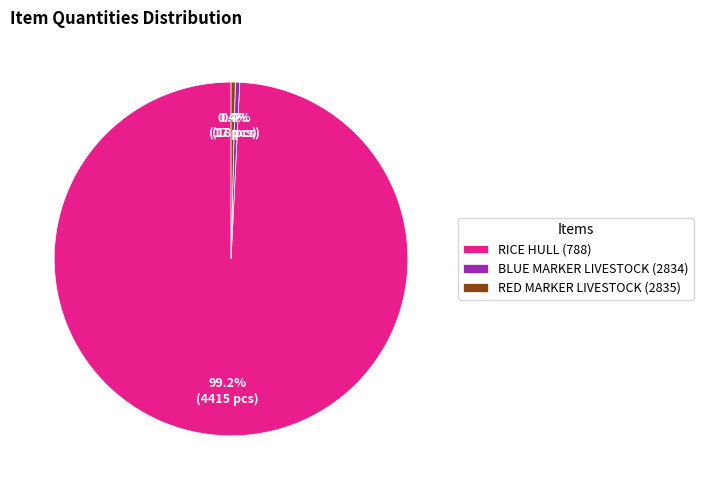

Count the number of slices in the pie.

3